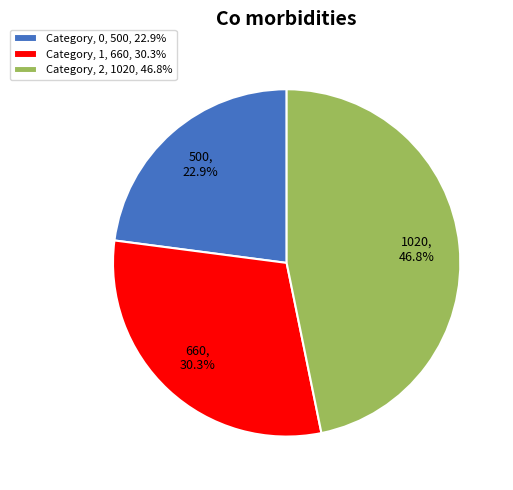

What is the ratio of the value at Category, 2, 1020, 46.8% to the value at Category, 1, 660, 30.3%?

1.5